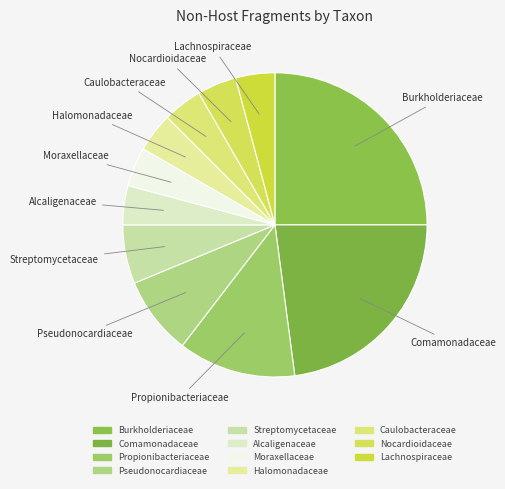

What is the smallest slice in the pie chart?

Alcaligenaceae